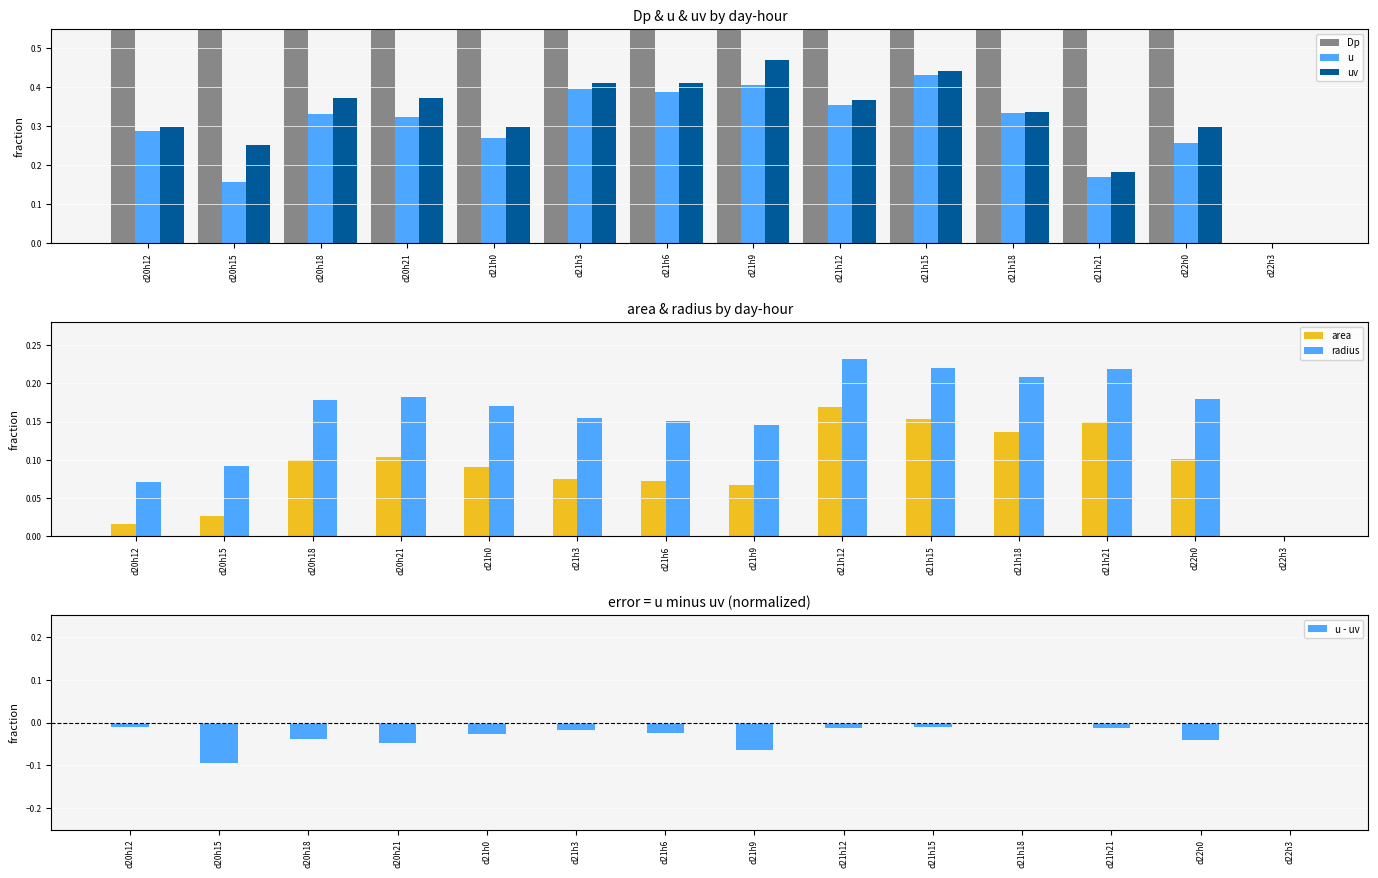

How many series are shown in this chart?

6